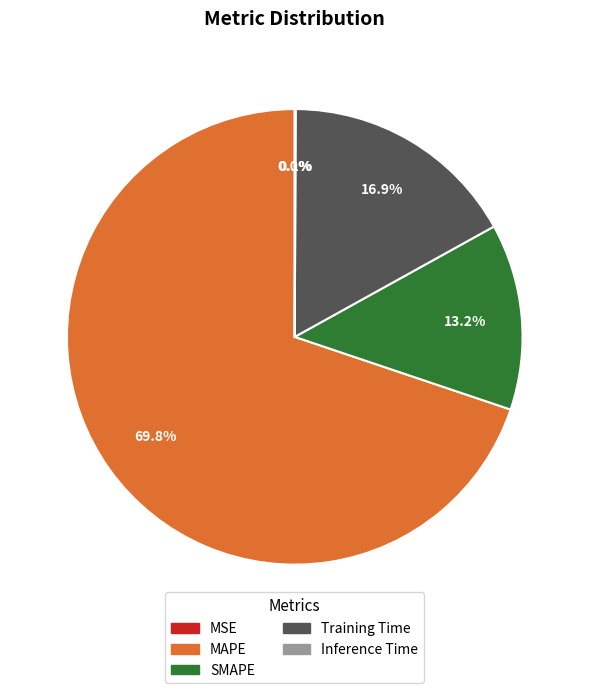

What is the majority slice?

MAPE